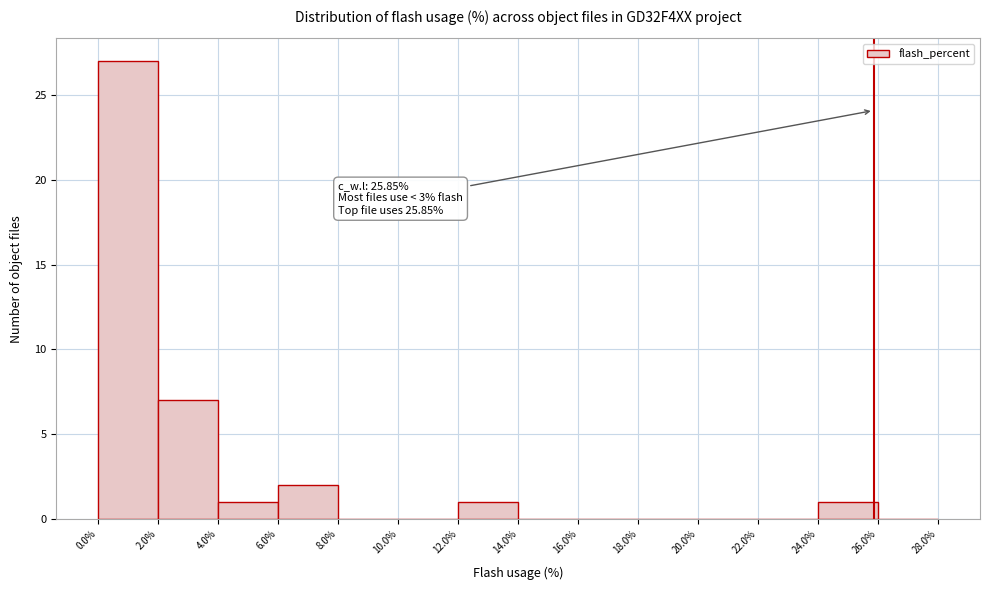

Which range on the x-axis has the tallest bar?

0.0% to 2.0%